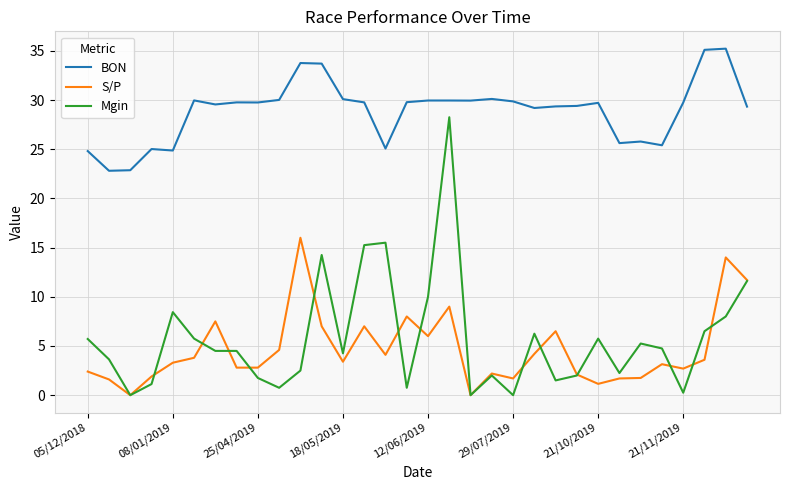

Which series has the widest spread of values?

Mgin